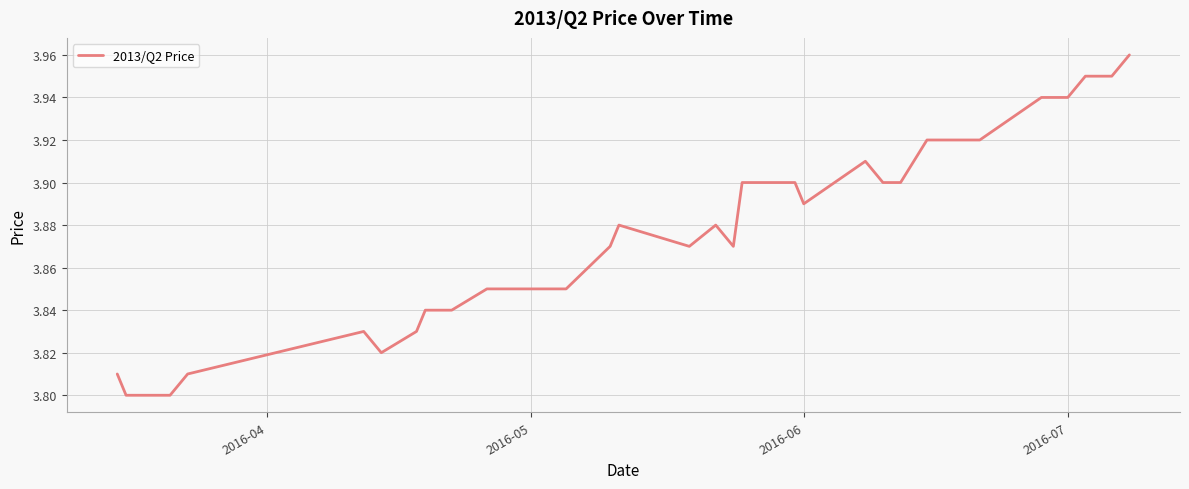

Does the chart display data point markers on the line(s)?

No